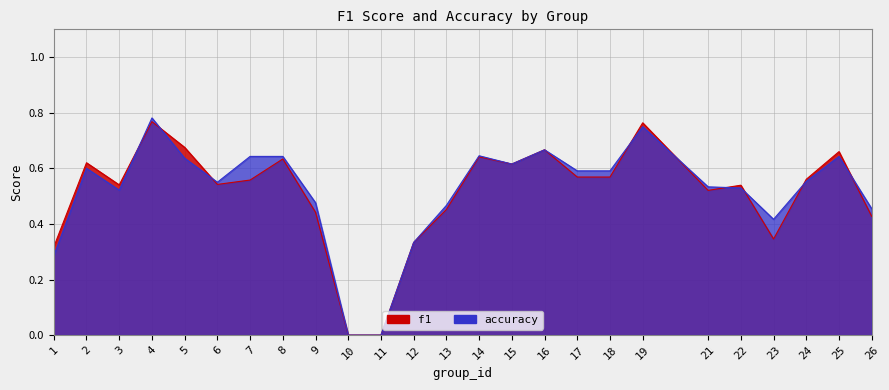

What is the difference between the maximum and second lowest values in the accuracy series?

0.8